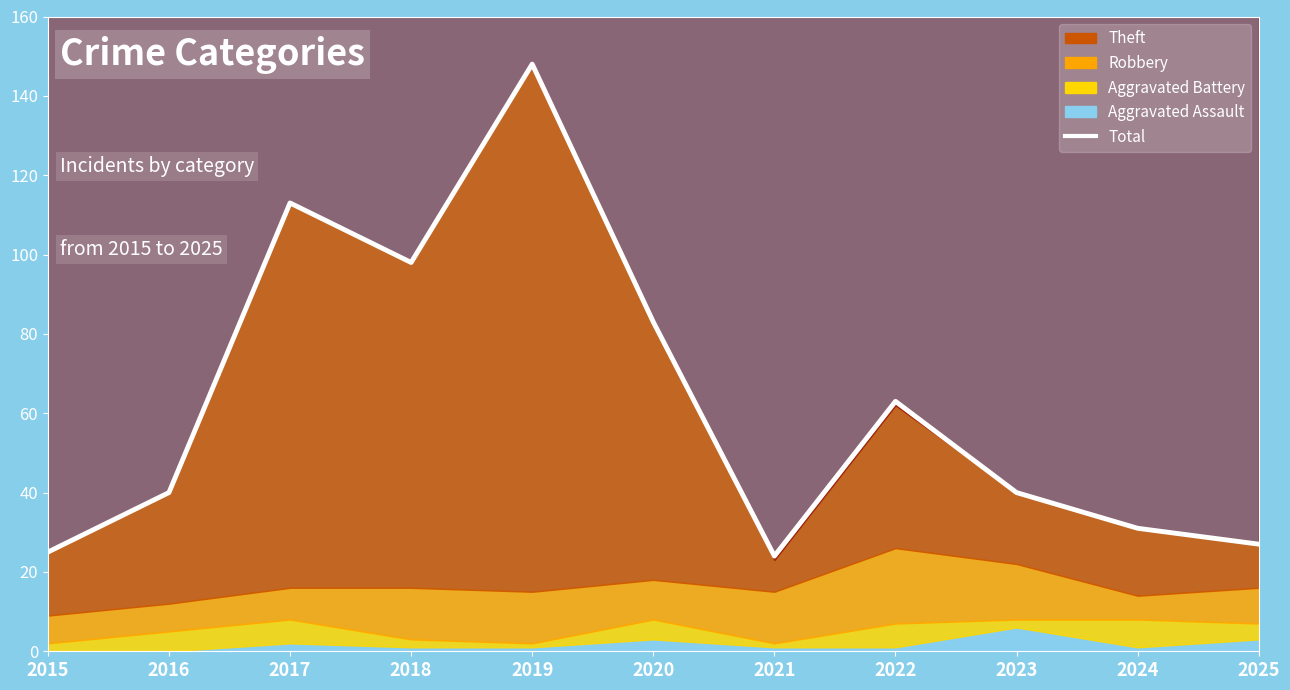

Which has a higher value, 2020 or 2019?

2019